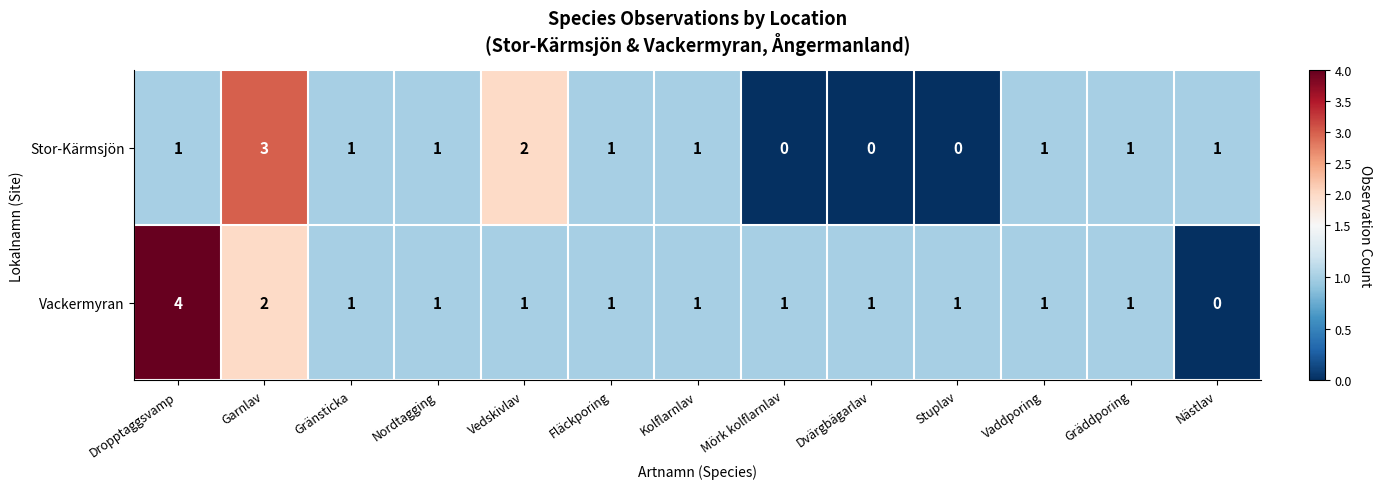

True or false: Vackermyran has a value of 2 at Garnlav.

True